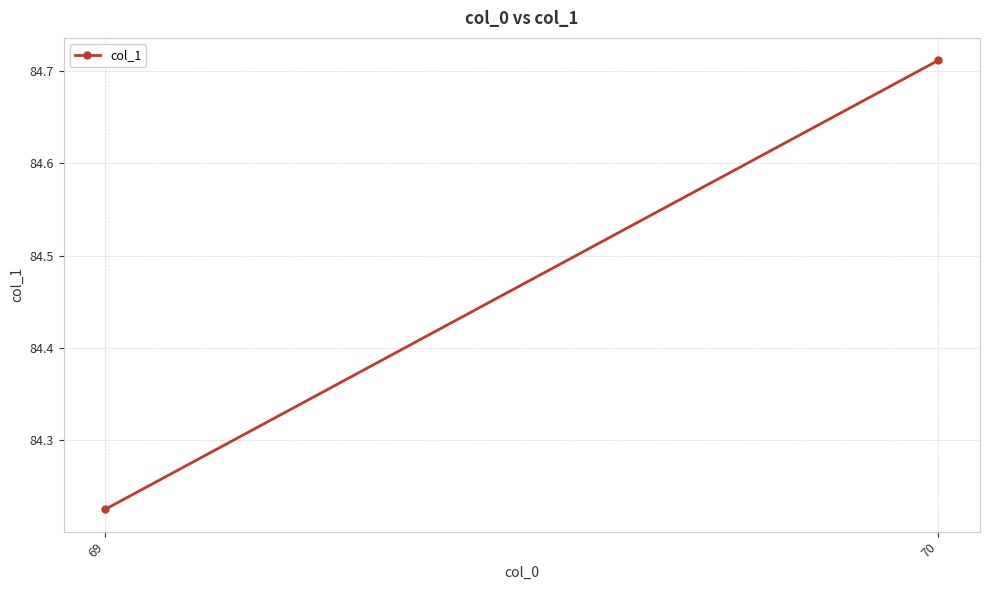

Reading right to left, what are all the values shown in this chart?

70=84.7	69=84.2